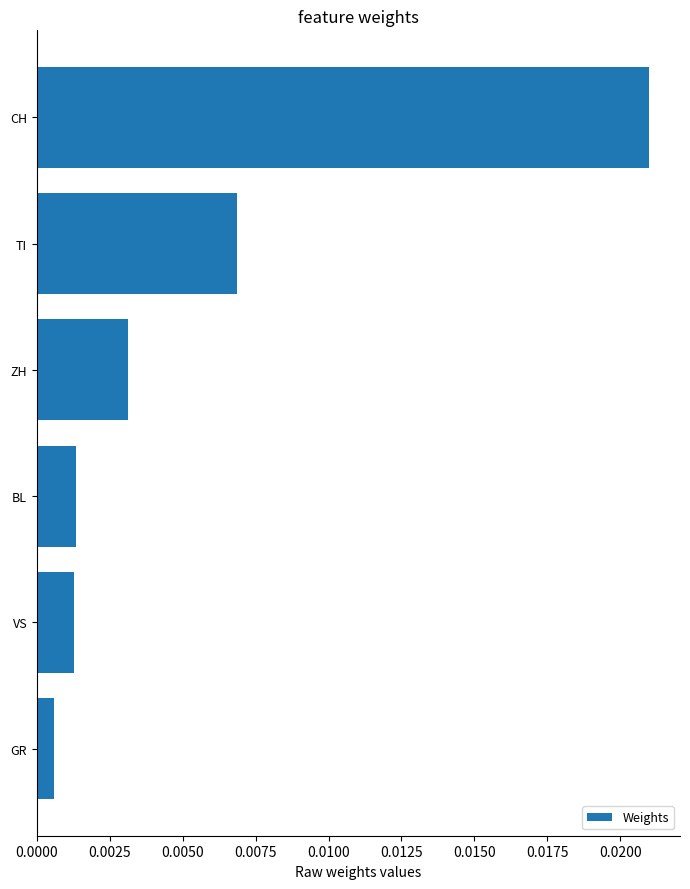

Are the bars grouped side by side (vs. stacked)?

No